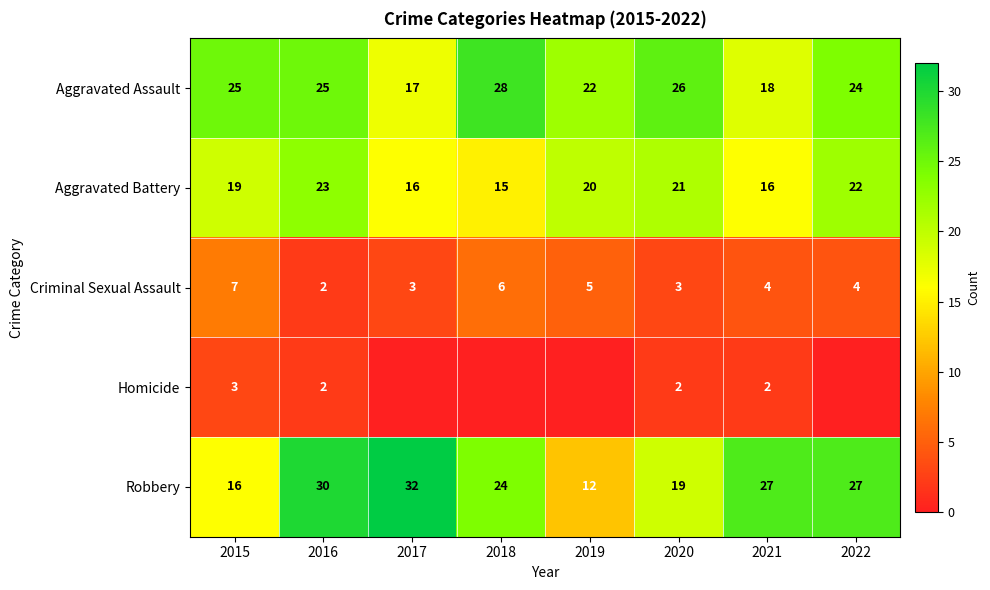

What is the sum of the Aggravated Battery values at 2022 and 2017?

38